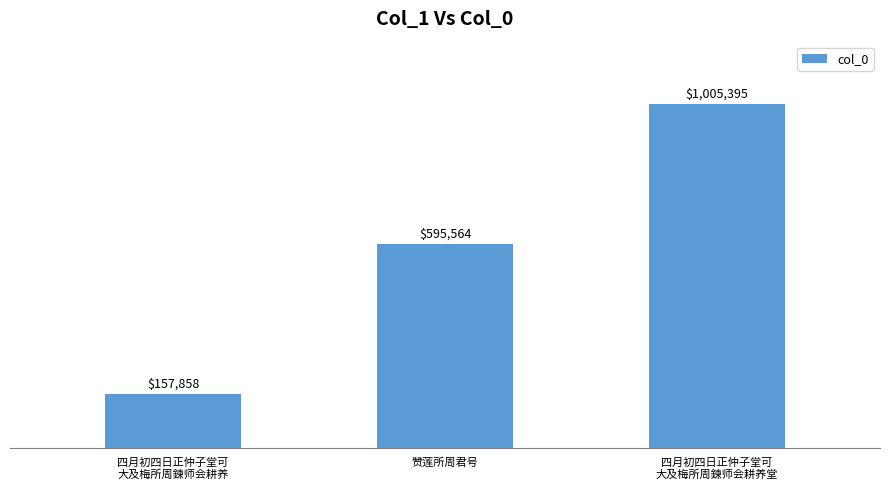

True or false: the data shows 157858 at 四月初四日正仲子堂可
大及梅所周鍊师会耕养.

True